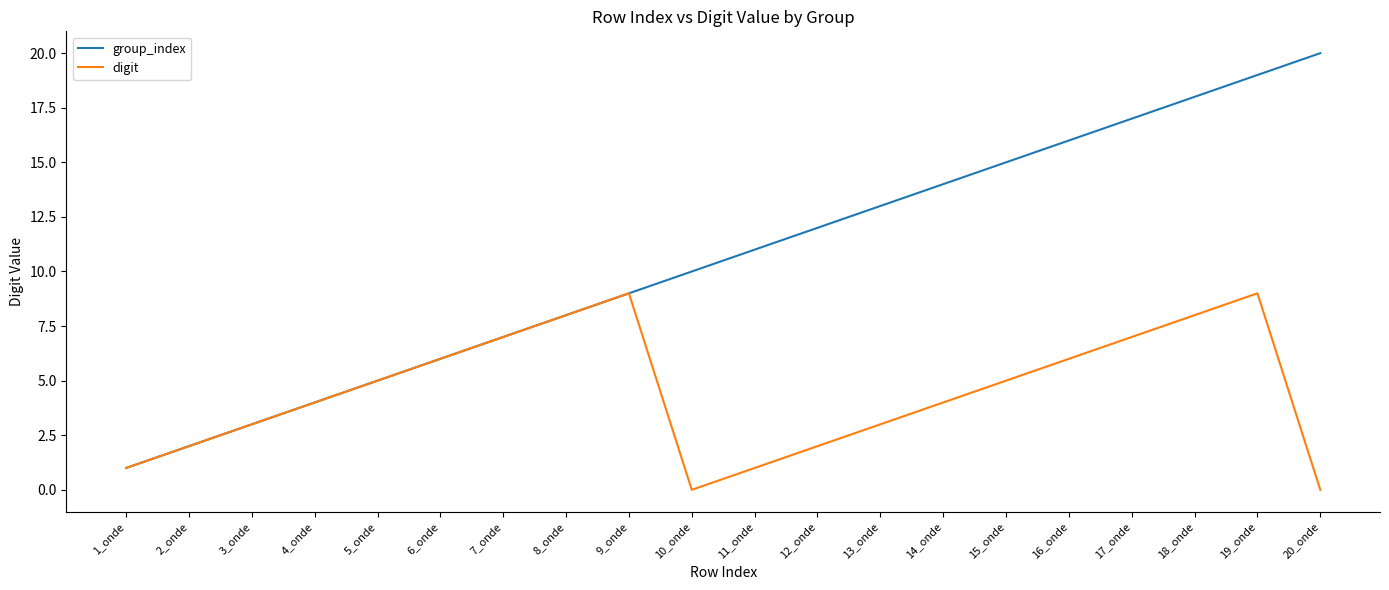

Between 9_onde and 18_onde, which series saw the biggest shift?

group_index